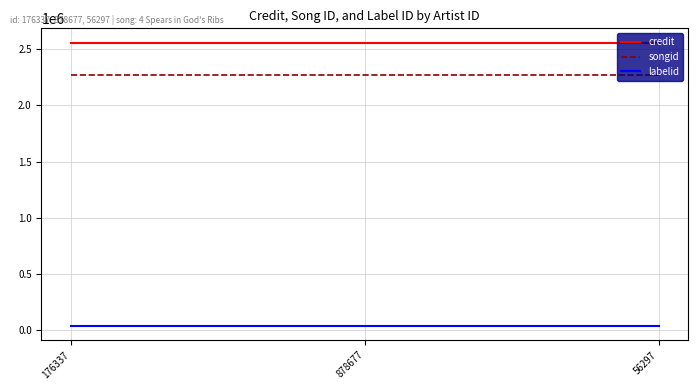

What is the greatest value displayed?

2559164